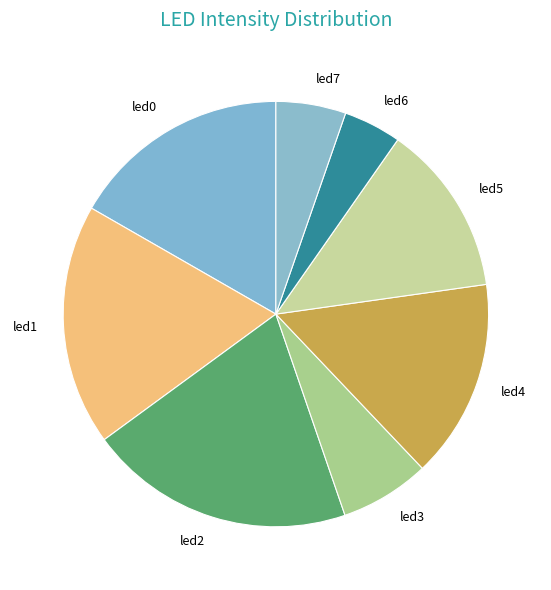

Is there a majority slice in this chart?

No